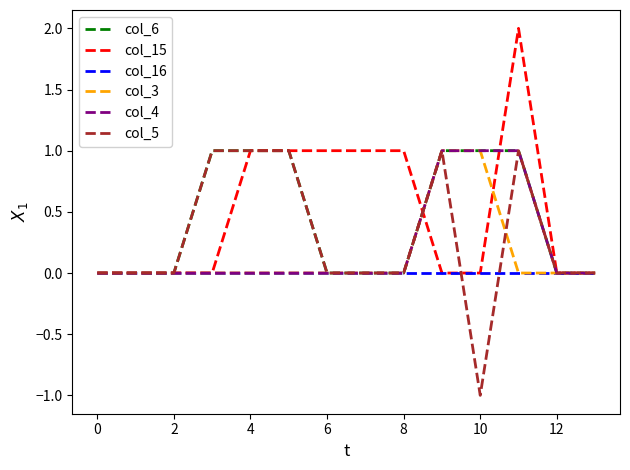

Does the chart have visible grid lines?

No